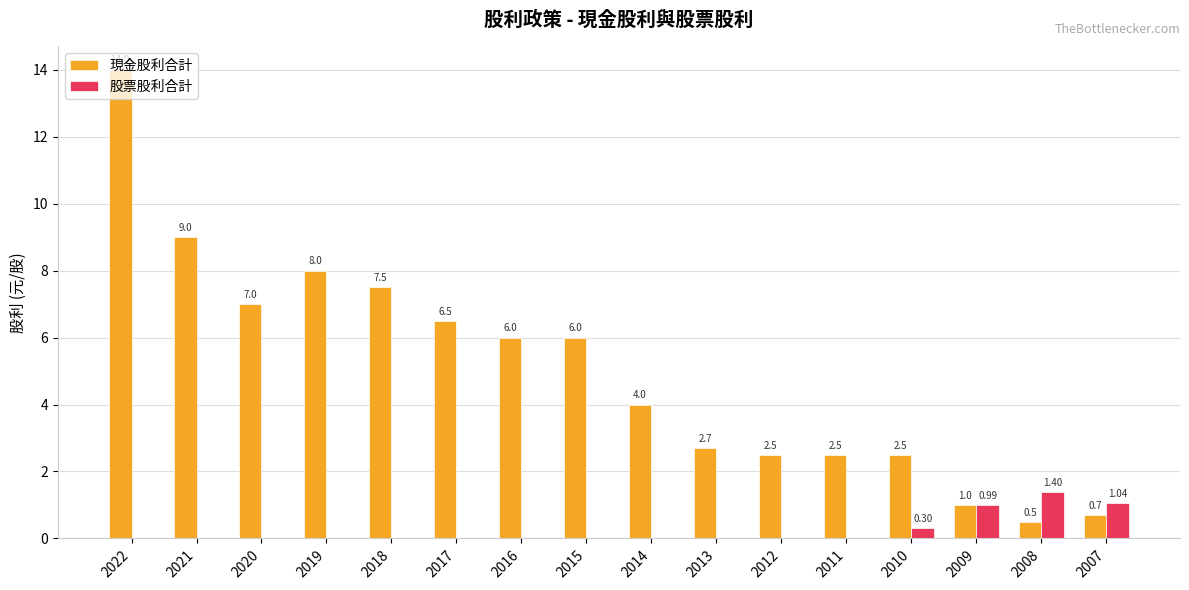

What is the spread (max minus min) of values at 2016?

6.0